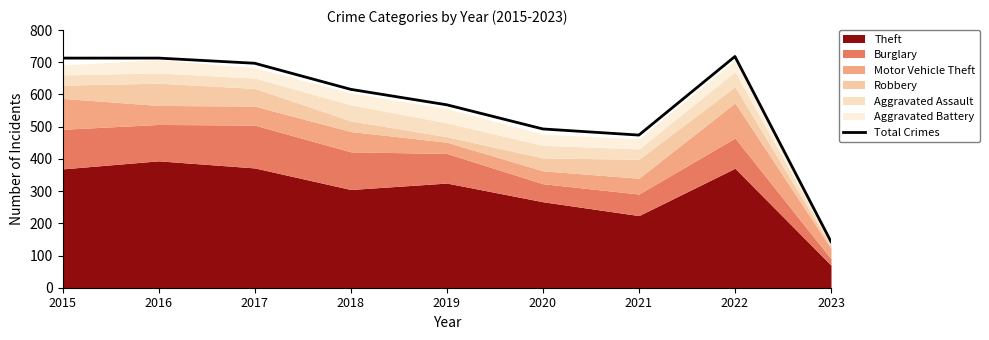

Is it true that the value at 2017 is 697?

True